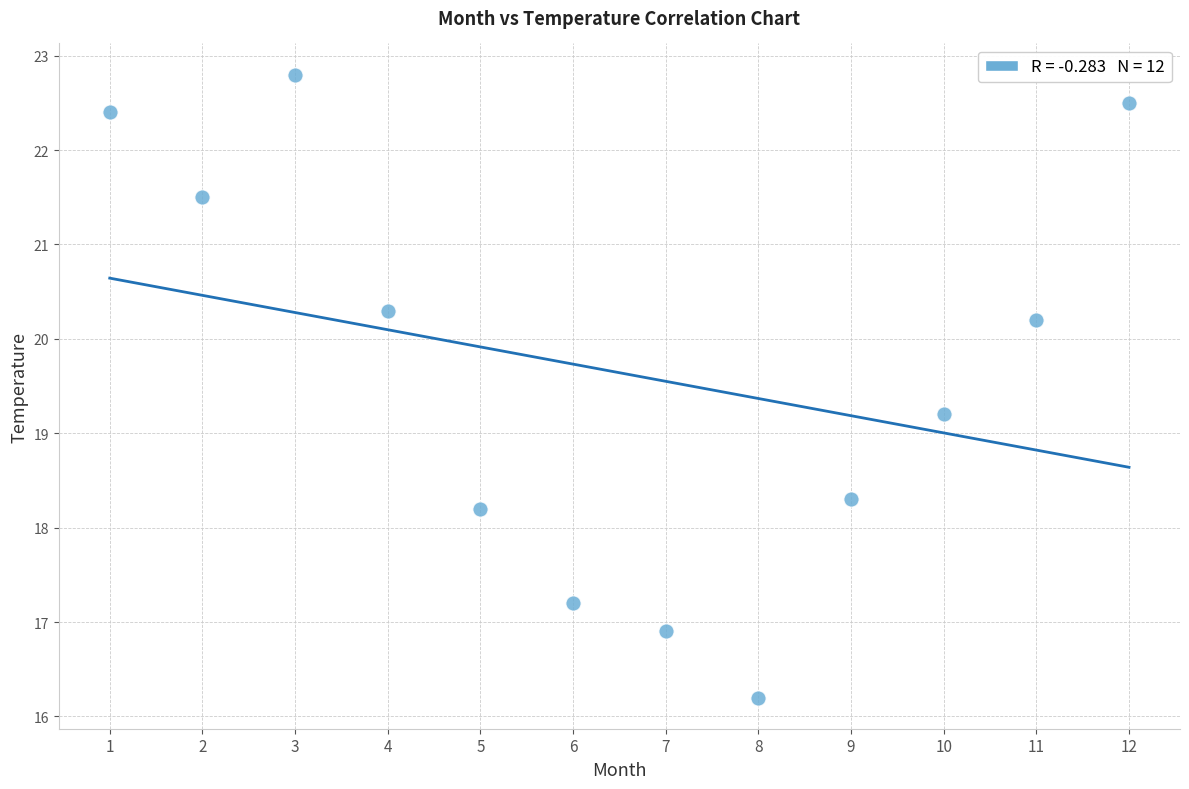

What Y value in the scatter plot is closest to 19?

19.2